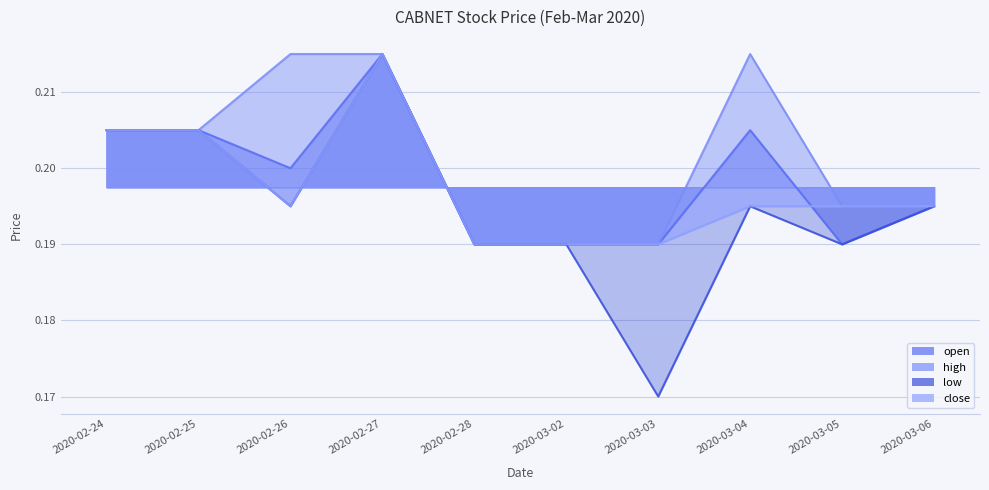

What is the label of the 8th point from the right?

2020-02-26